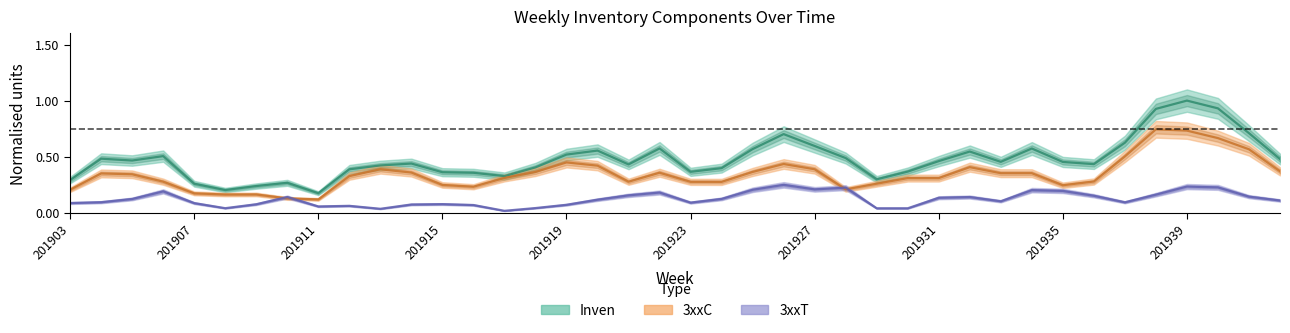

Reading left to right, extract all data points from this chart.

Inven: 0.3	0.5	0.5	0.5	0.3	0.2	0.2	0.3	0.2	0.4	0.4	0.4	0.4	0.4	0.3	0.4	0.5	0.6	0.4	0.6	0.4	0.4	0.6	0.7	0.6	0.5	0.3	0.4	0.5	0.5	0.5	0.6	0.5	0.4	0.6	0.9	1.0	0.9	0.7	0.5
3xxC: 0.2	0.3	0.3	0.3	0.2	0.2	0.2	0.1	0.1	0.3	0.4	0.4	0.2	0.2	0.3	0.4	0.4	0.4	0.3	0.4	0.3	0.3	0.4	0.4	0.4	0.2	0.3	0.3	0.3	0.4	0.4	0.4	0.2	0.3	0.5	0.7	0.7	0.7	0.6	0.4
3xxT: 0.1	0.1	0.1	0.2	0.1	0.0	0.1	0.1	0.1	0.1	0.0	0.1	0.1	0.1	0.0	0.0	0.1	0.1	0.2	0.2	0.1	0.1	0.2	0.2	0.2	0.2	0.0	0.0	0.1	0.1	0.1	0.2	0.2	0.2	0.1	0.2	0.2	0.2	0.1	0.1